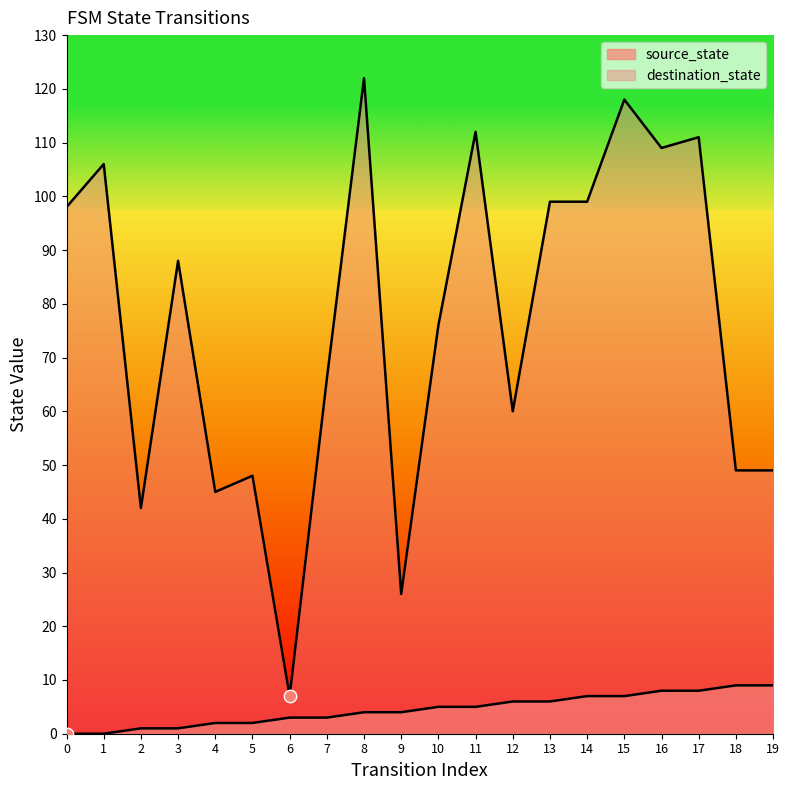

Is the value of destination_state at 17 greater than the value of source_state at 12?

Yes